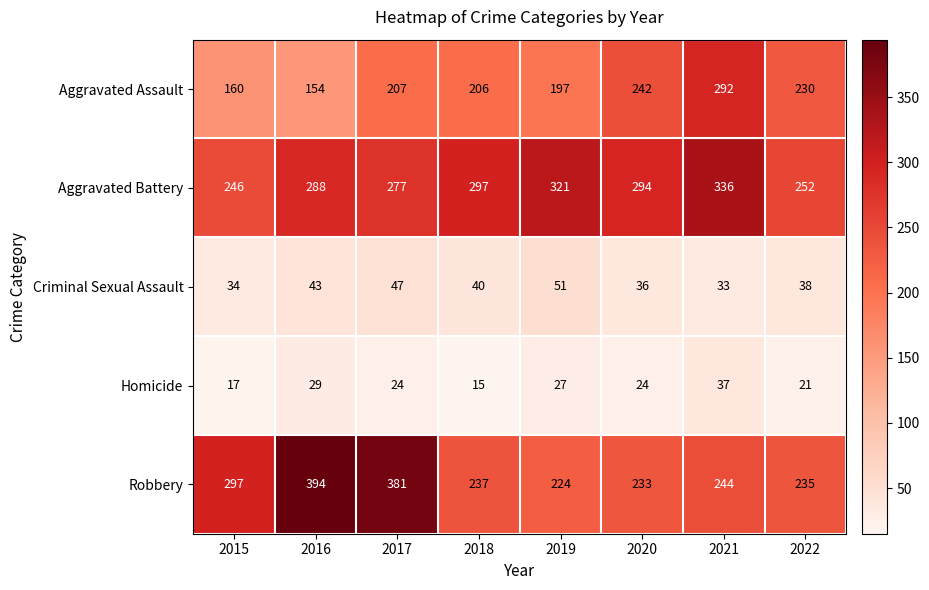

Is the value of Robbery at 2019 greater than the value of Aggravated Battery at 2021?

No